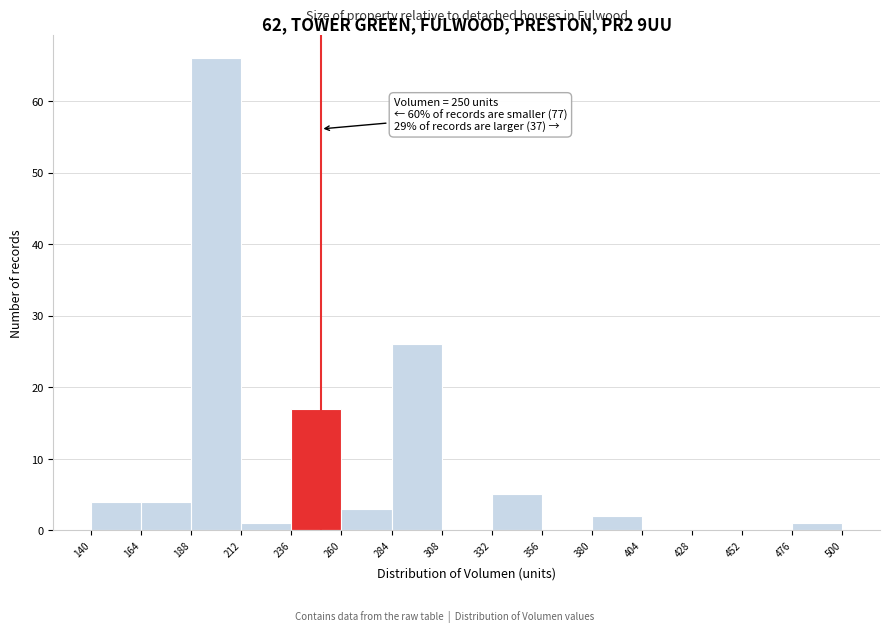

Over which range of the x-axis is the bar tallest?

188 to 212